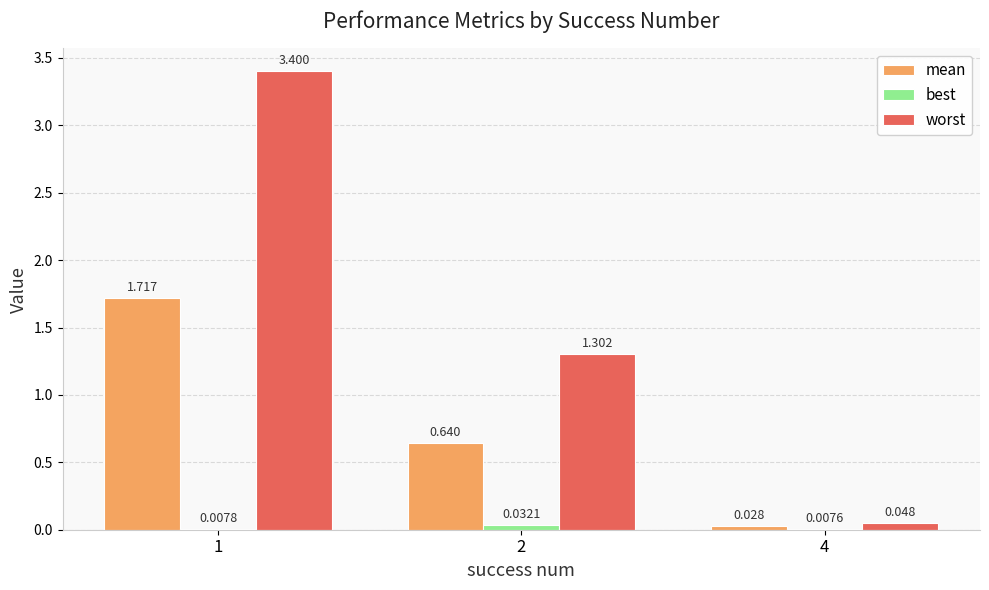

What is the average value of the worst series?

1.6